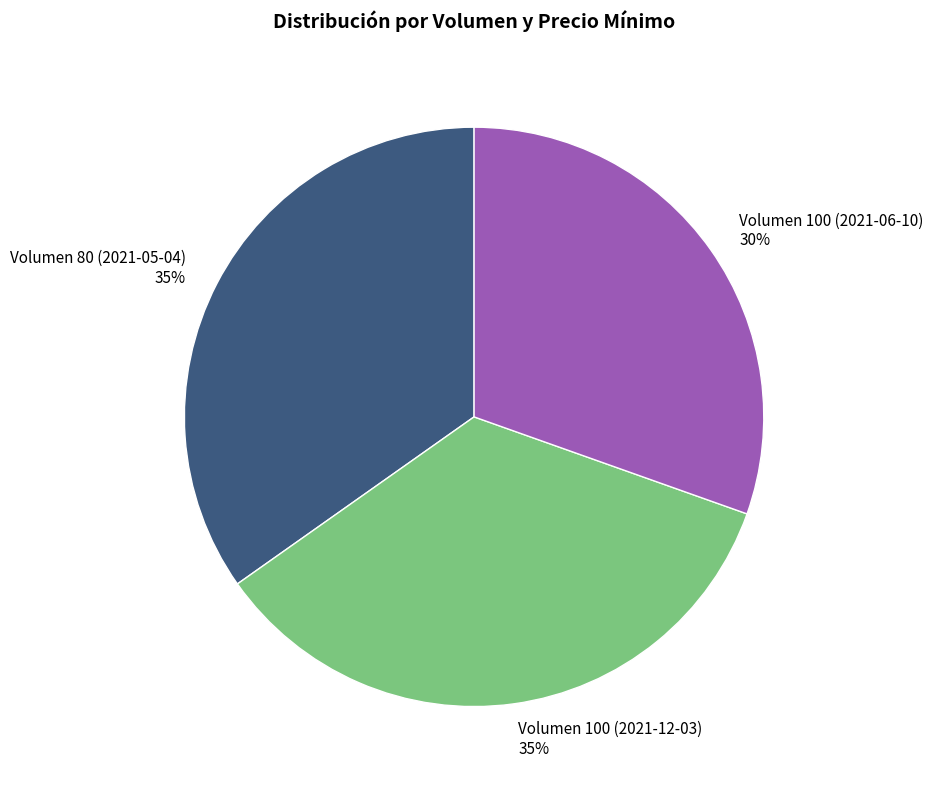

The Volumen 80 (2021-05-04) slice represents 42% of the pie. True or false?

False